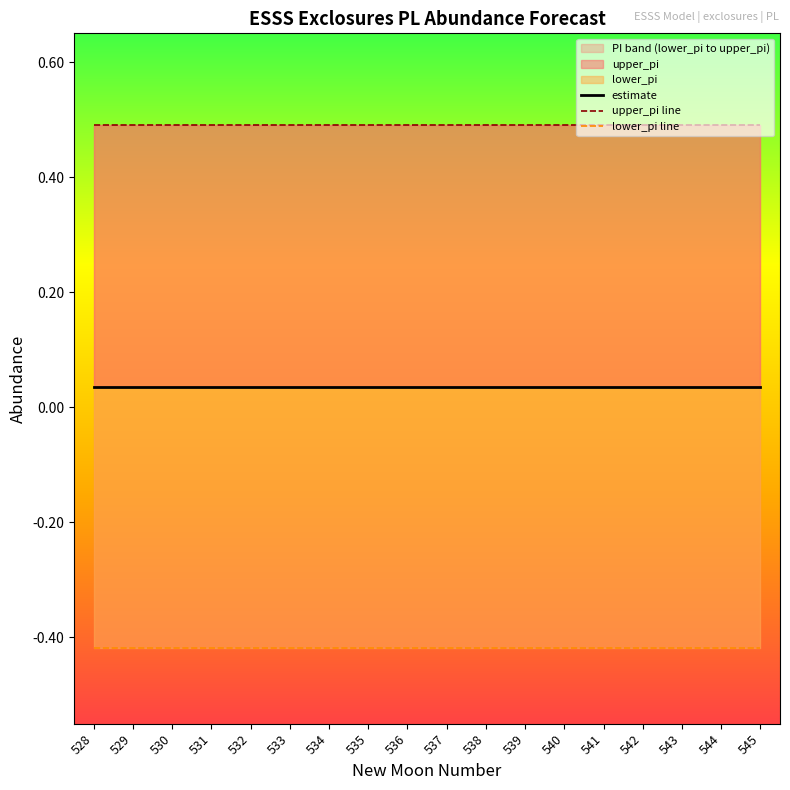

How many lines are shown in the chart?

3